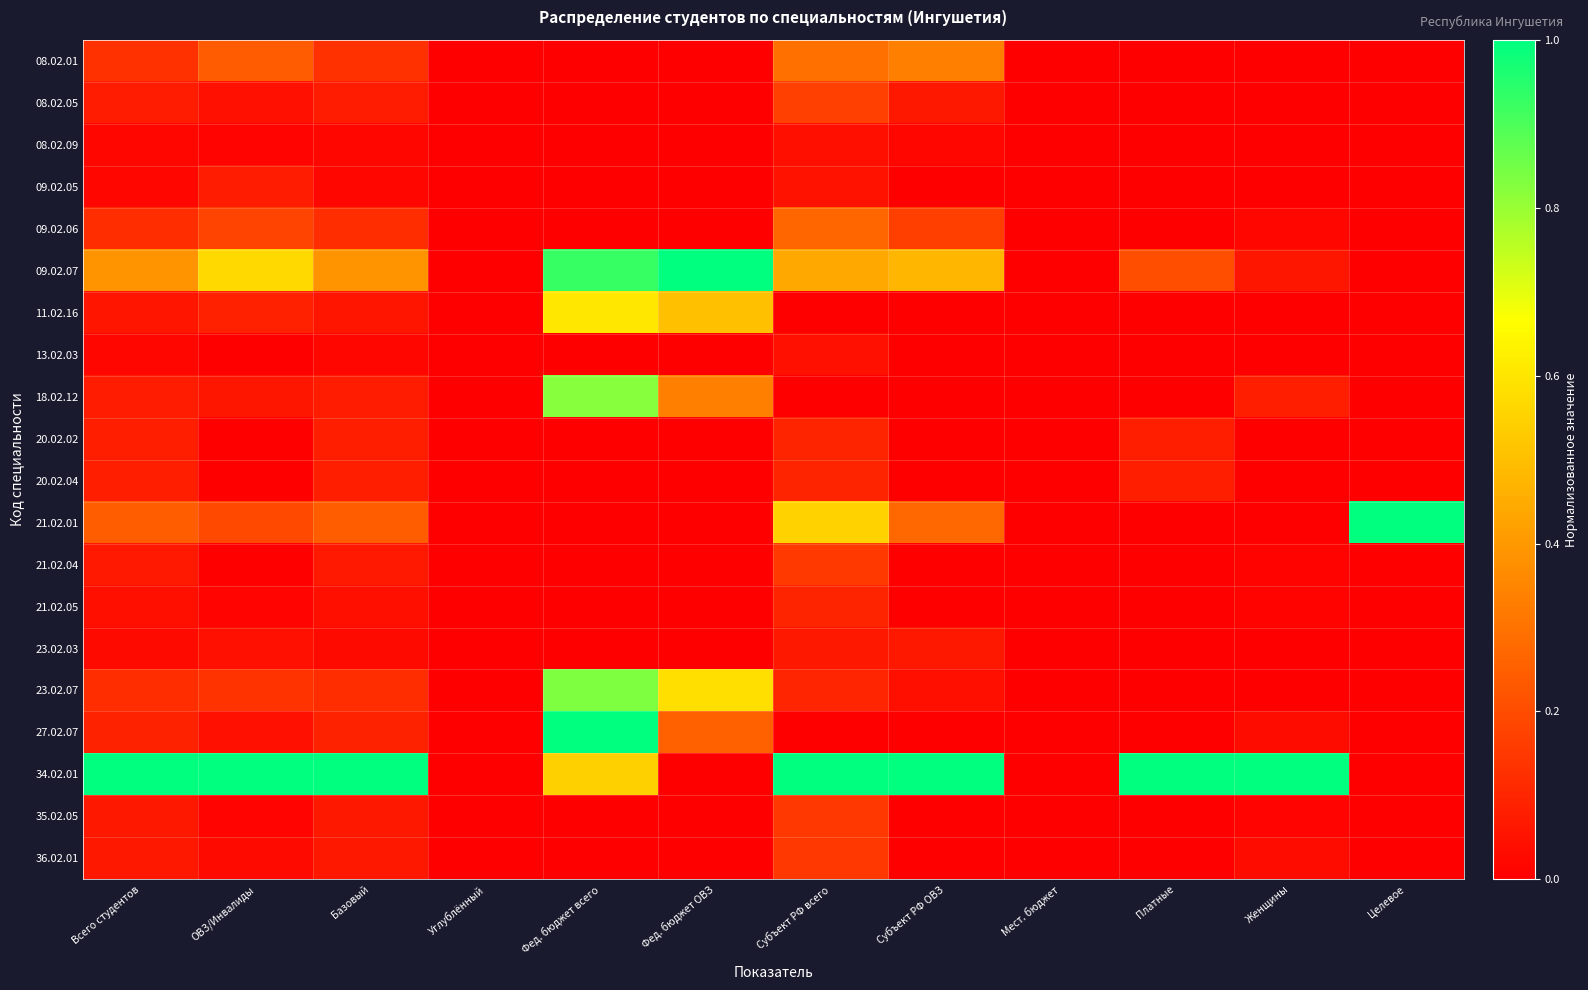

Which series has the largest total across all categories?

34.02.01